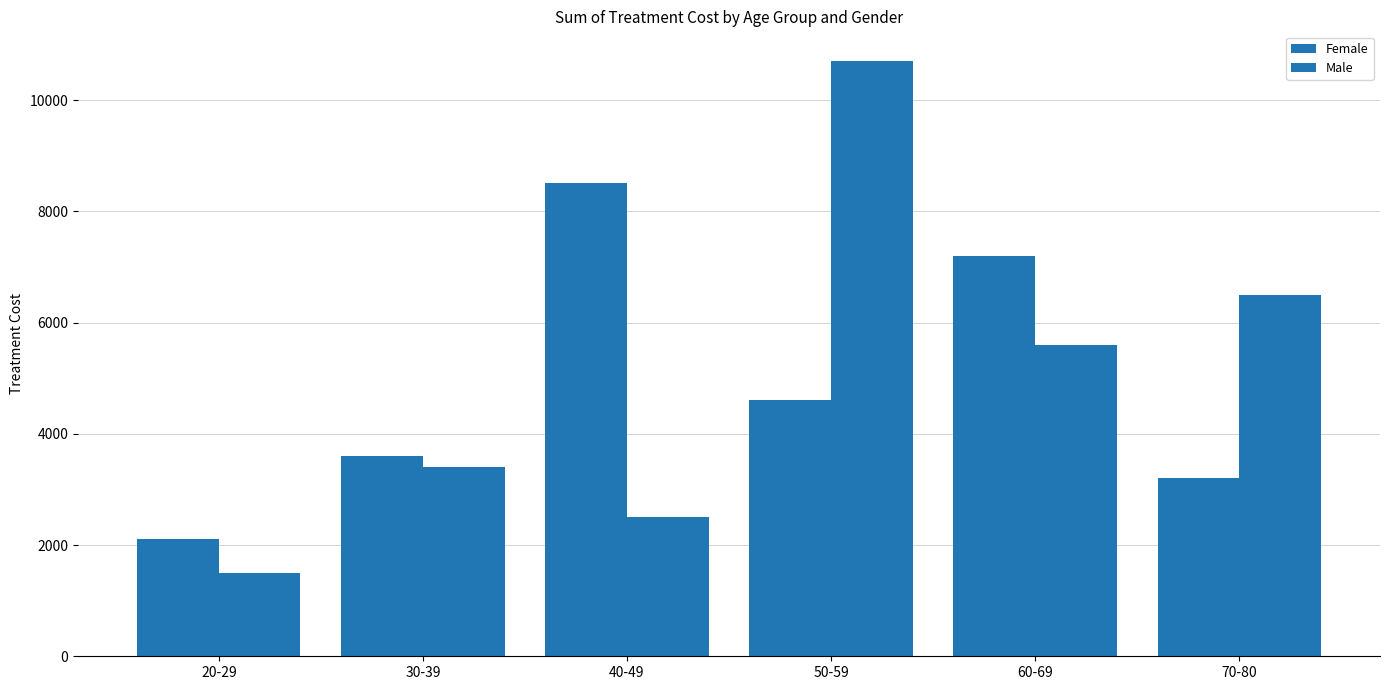

How many values in the Male series are below 5600?

3